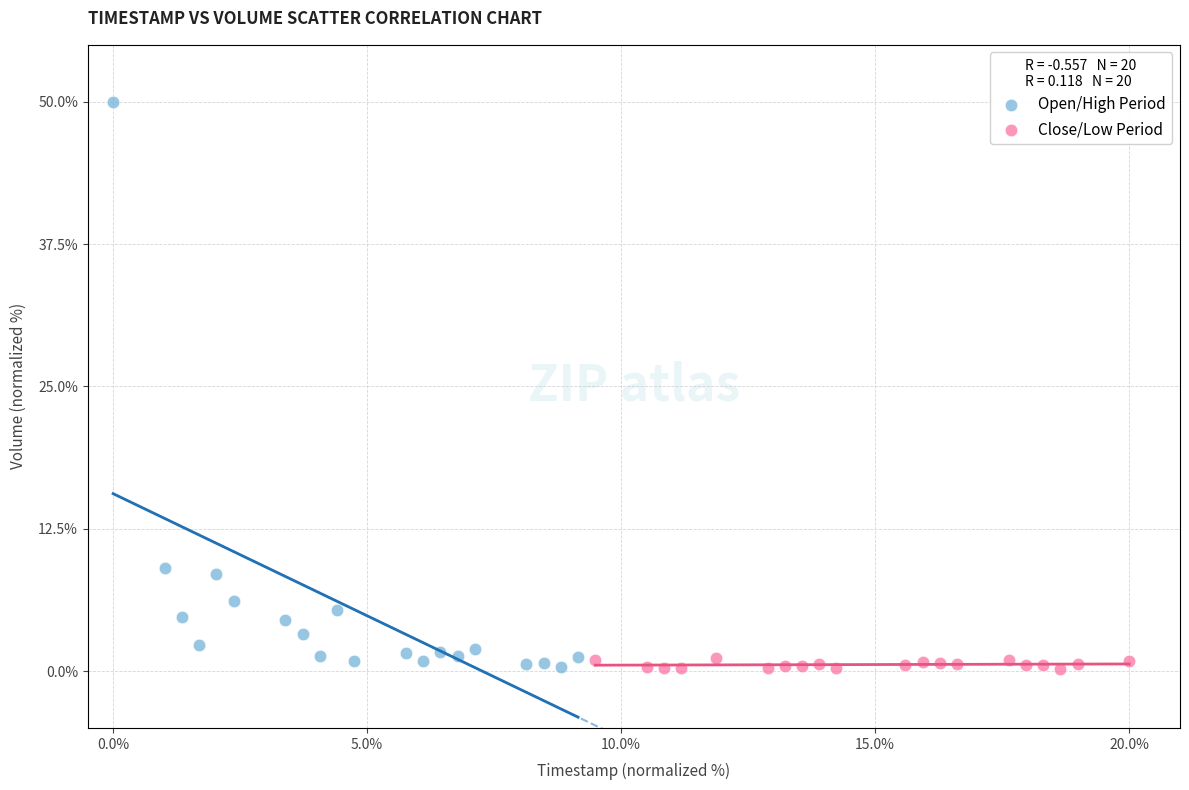

Which series reaches the maximum Y coordinate?

Open/High Period